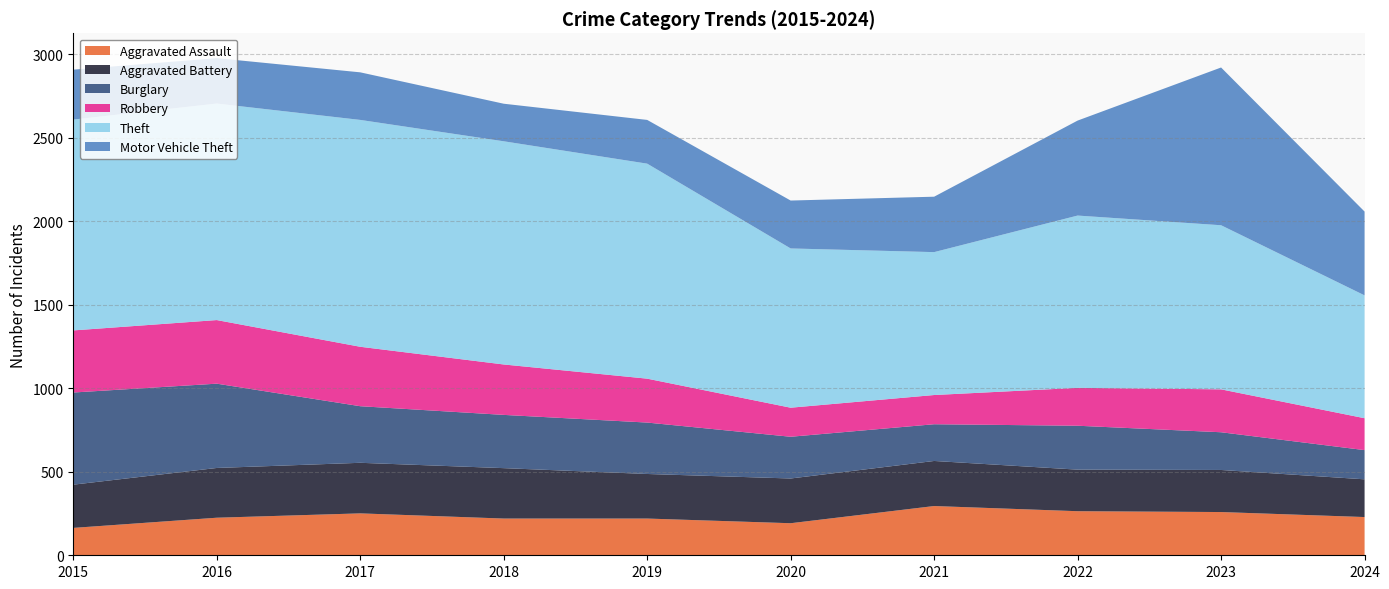

Reading right to left, extract all data points from this chart.

Aggravated Assault: 229	259	264	295	192	220	220	251	225	164
Aggravated Battery: 226	252	249	270	268	267	302	303	298	259
Burglary: 175	226	263	220	250	308	319	339	505	552
Robbery: 191	257	227	175	174	263	302	356	381	372
Theft: 736	983	1032	856	954	1288	1337	1359	1297	1263
Motor Vehicle Theft: 502	945	569	332	287	262	225	285	272	299